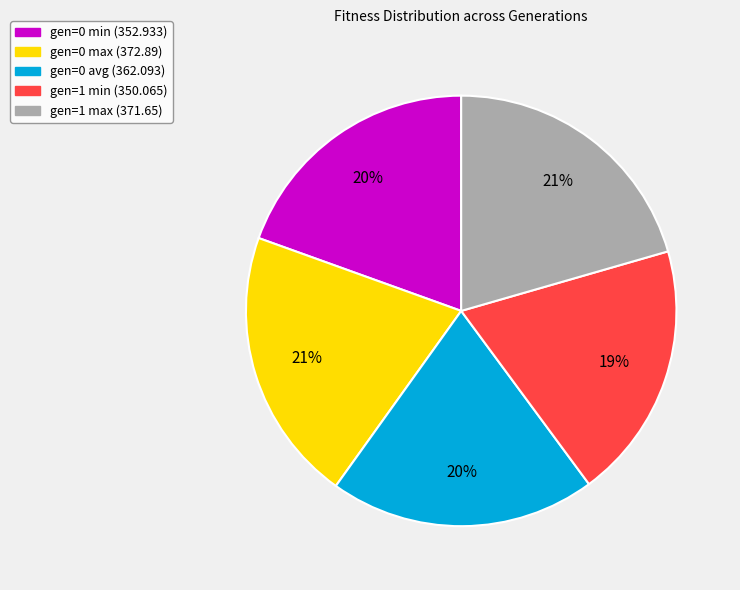

To the nearest percent, what is the average slice percentage?

20%